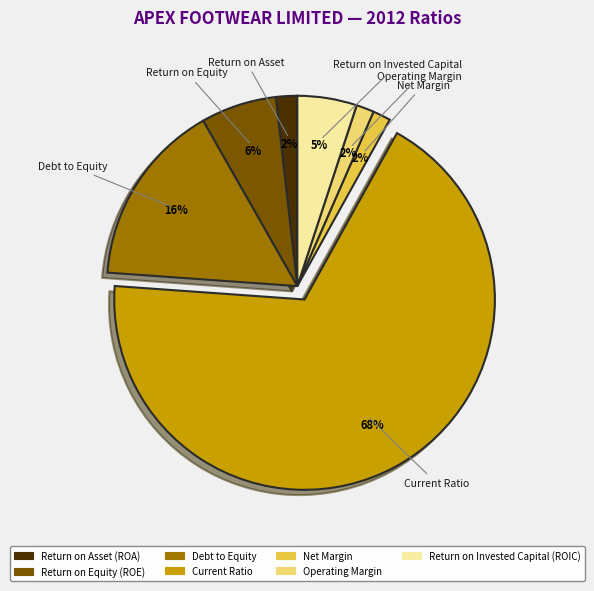

Does Return on Equity (ROE) account for over 50% of the chart?

No